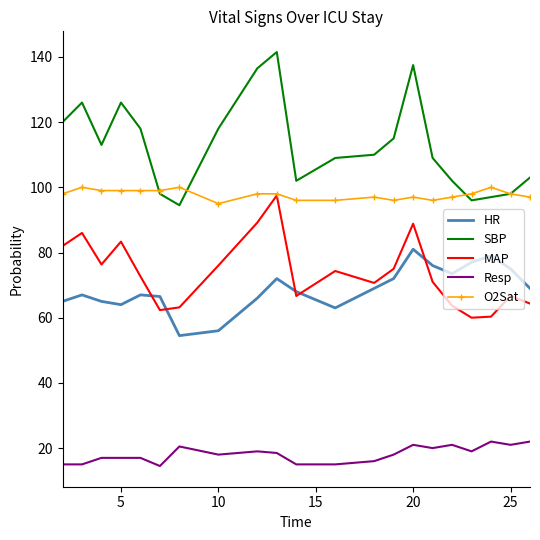

What is the minimum value shown in the chart?

14.5